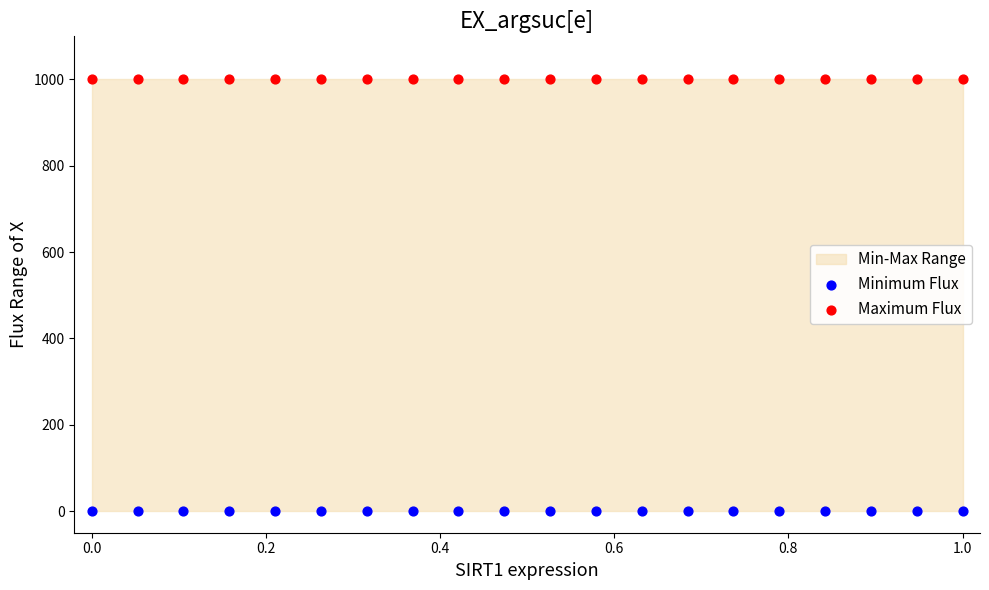

Which series contains the lowest Y value?

Minimum Flux